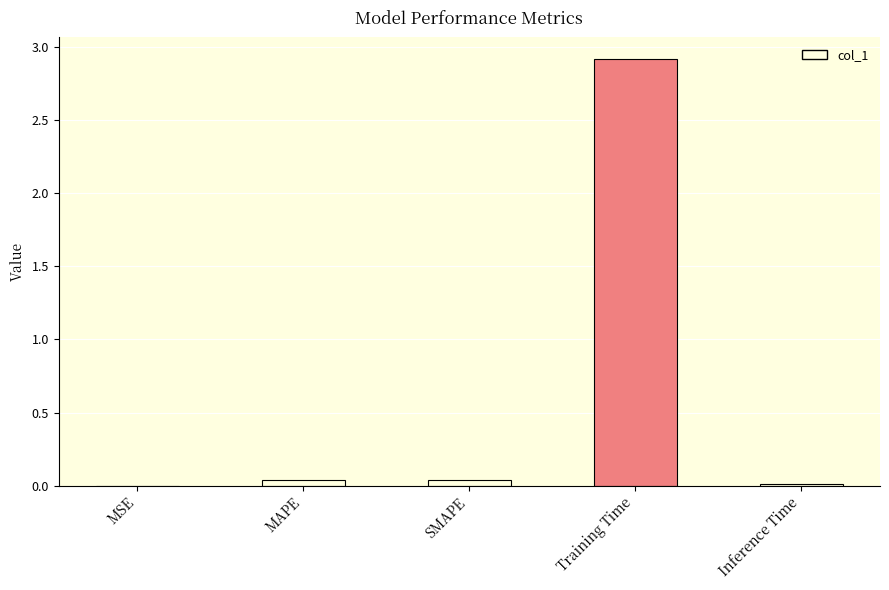

Which label corresponds to the largest value in the chart?

Training Time